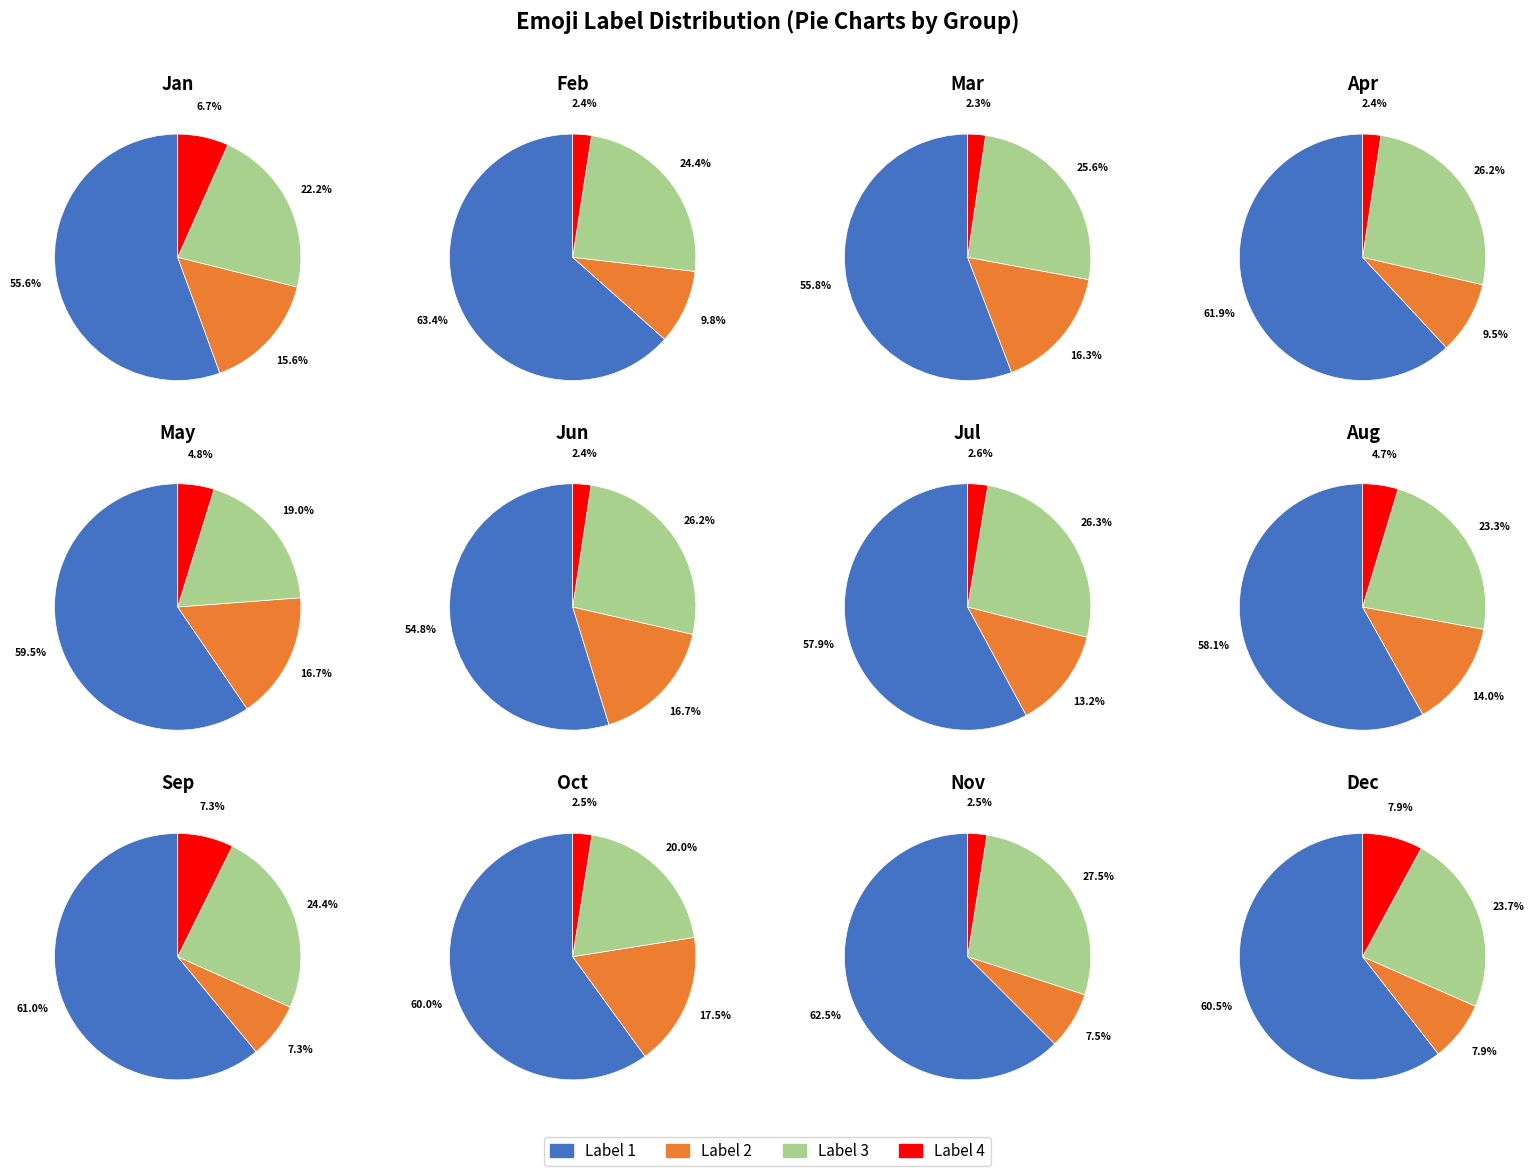

The Label 4 slice represents 2% of the pie. True or false?

True